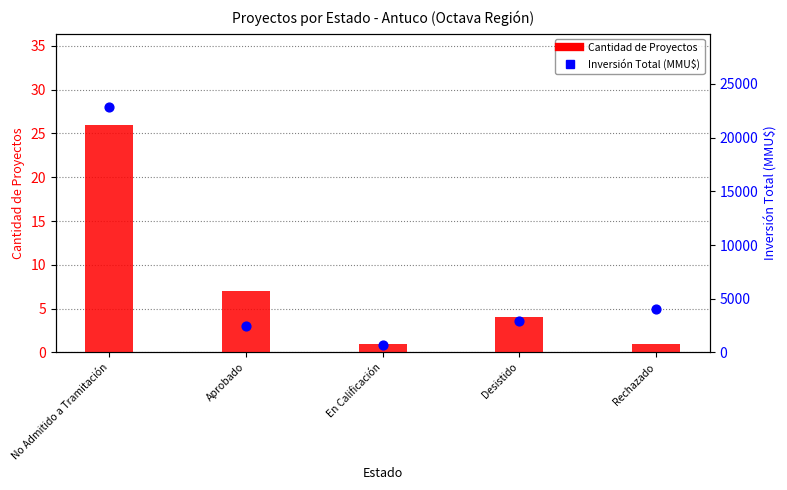

Which series has the largest total across all categories?

Inversión Total (MMU$)